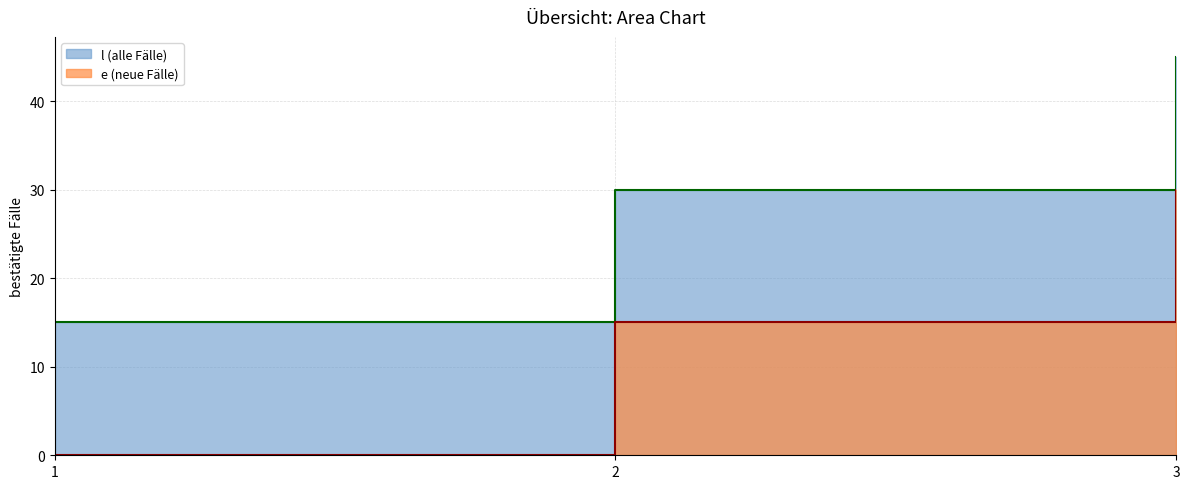

What is the difference between the second highest and minimum values in the e series?

15